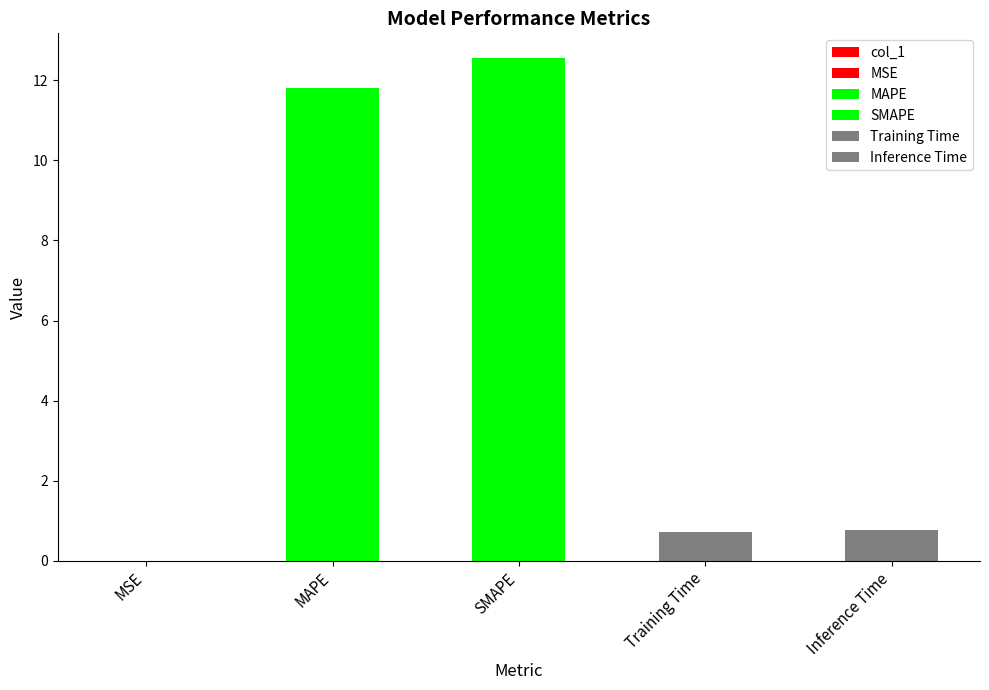

What is the difference between the values at MAPE and Training Time?

11.1